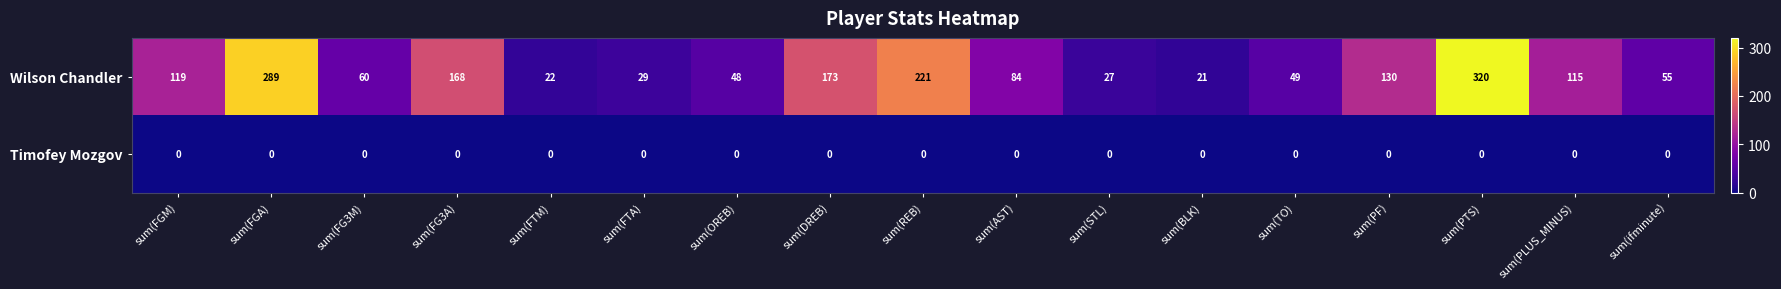

What is the maximum value shown in the chart?

320